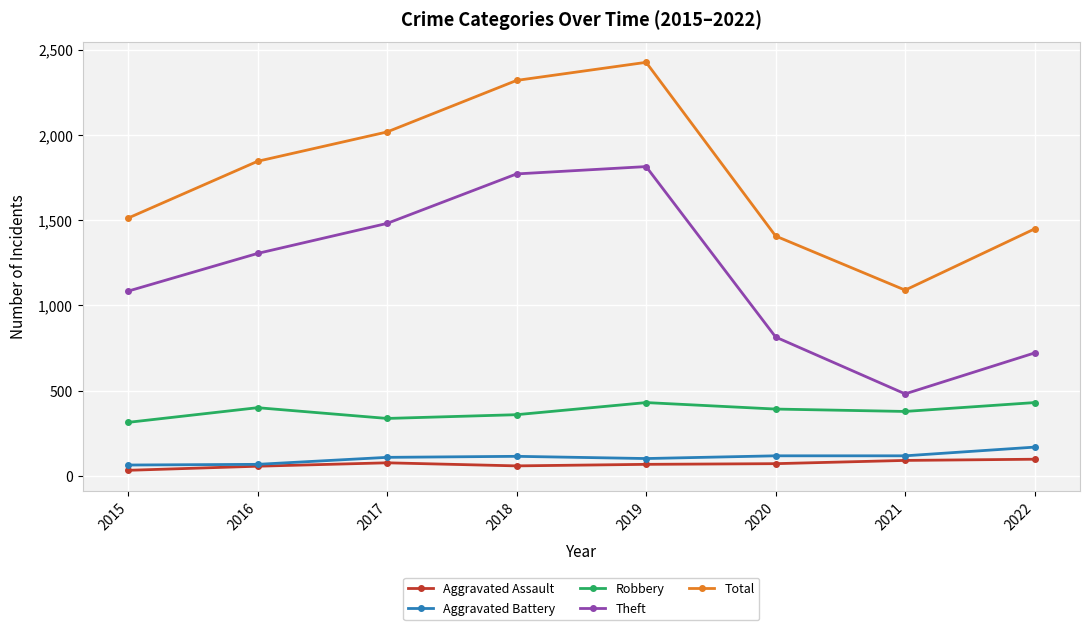

Rank the series by their maximum value, from lowest to highest.

Aggravated Assault, Aggravated Battery, Robbery, Theft, Total